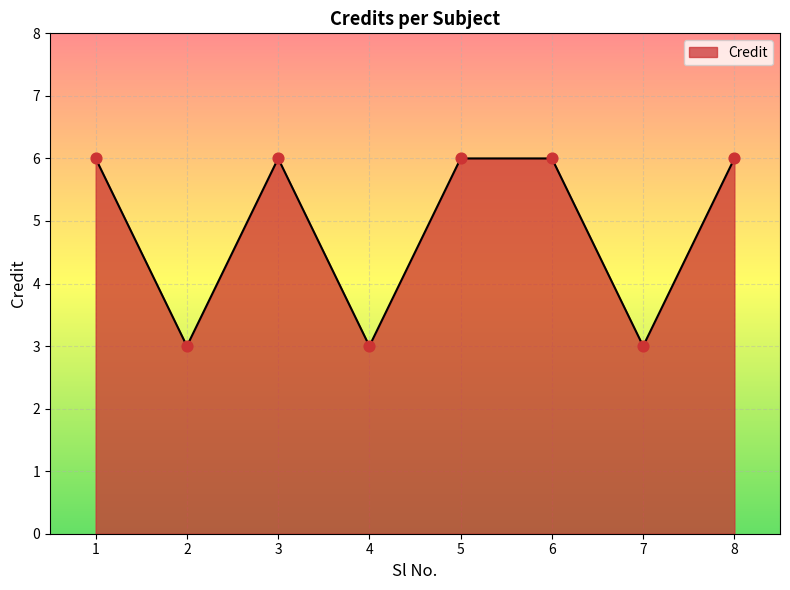

Between 4 and 1, which is larger?

1